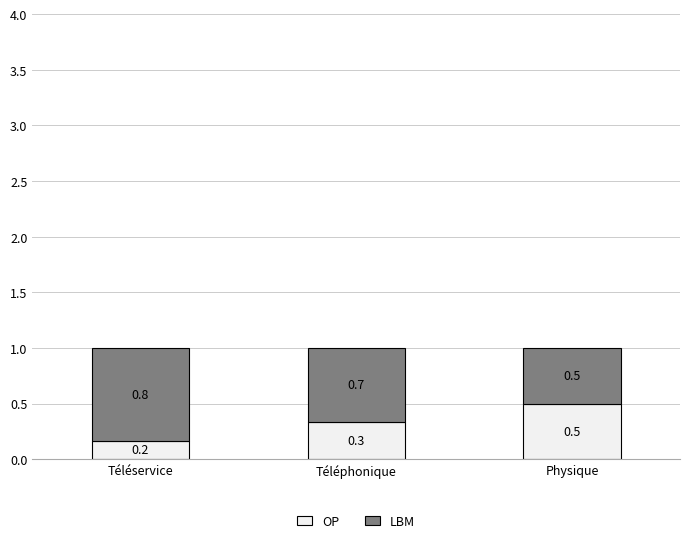

What is the total value across all series at Téléphonique?

1.0